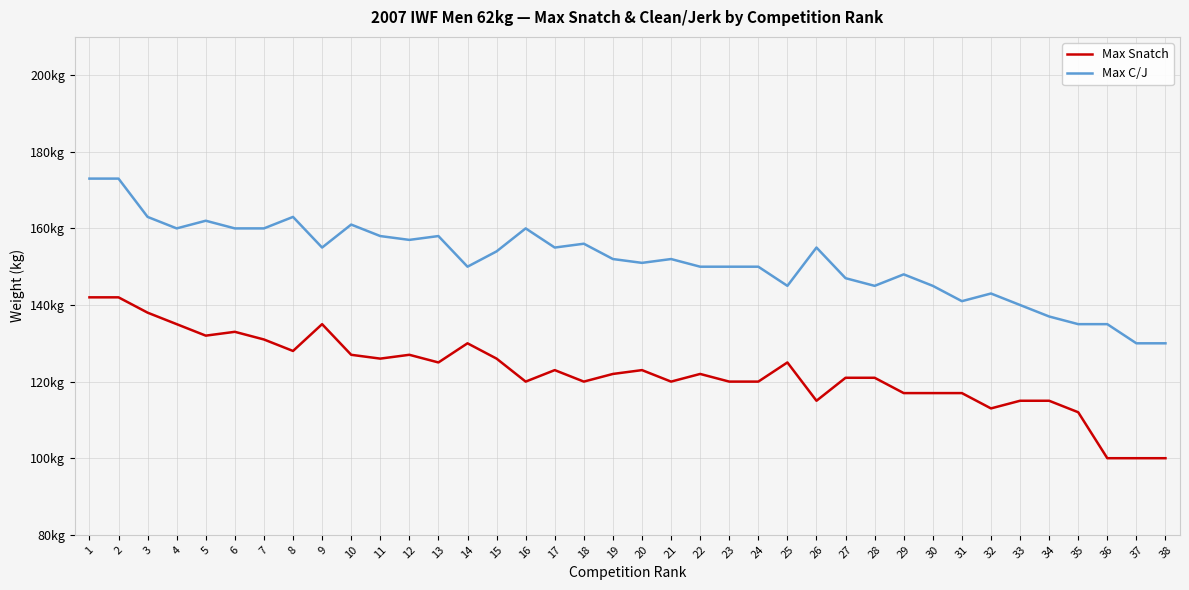

Rank the categories by Max Snatch value from lowest to highest.

36, 37, 38, 35, 32, 26, 33, 34, 29, 30, 31, 16, 18, 21, 23, 24, 27, 28, 19, 22, 17, 20, 13, 25, 11, 15, 10, 12, 8, 14, 7, 5, 6, 4, 9, 3, 1, 2